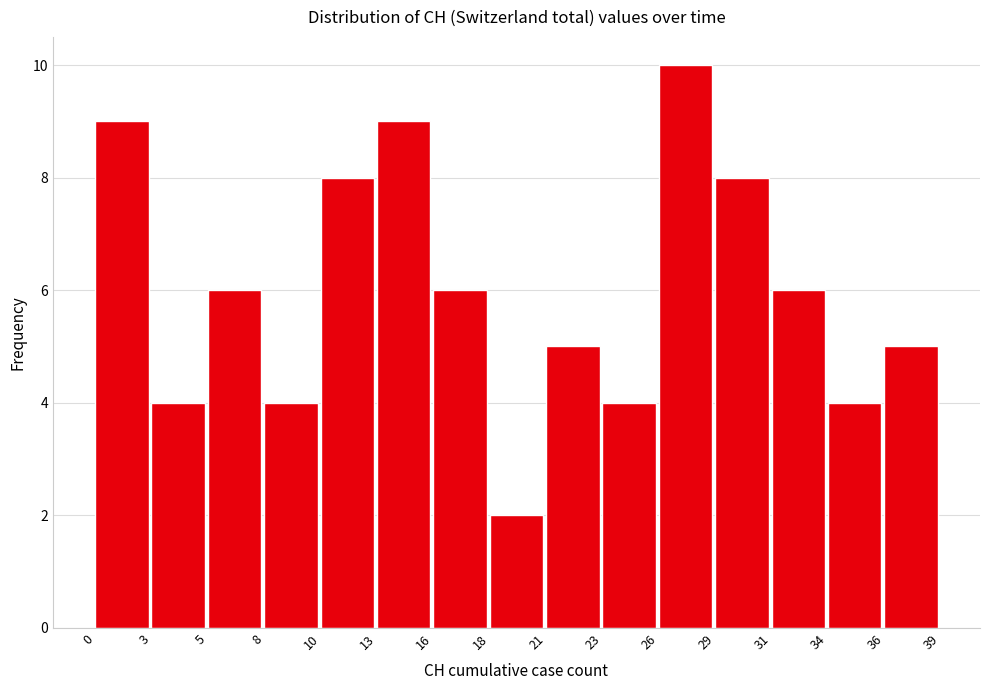

Which range on the x-axis has the tallest bar?

26 to 29